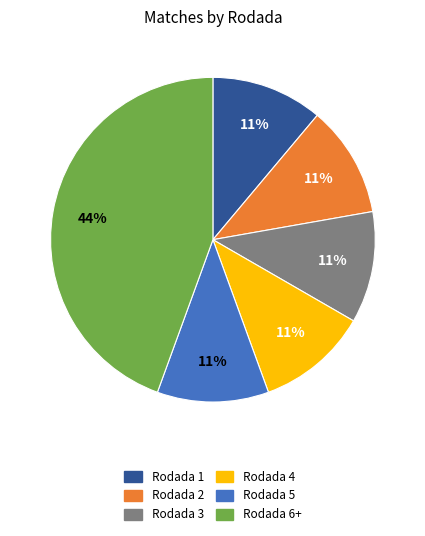

To the nearest percent, what percentage of the pie is Rodada 4?

11%